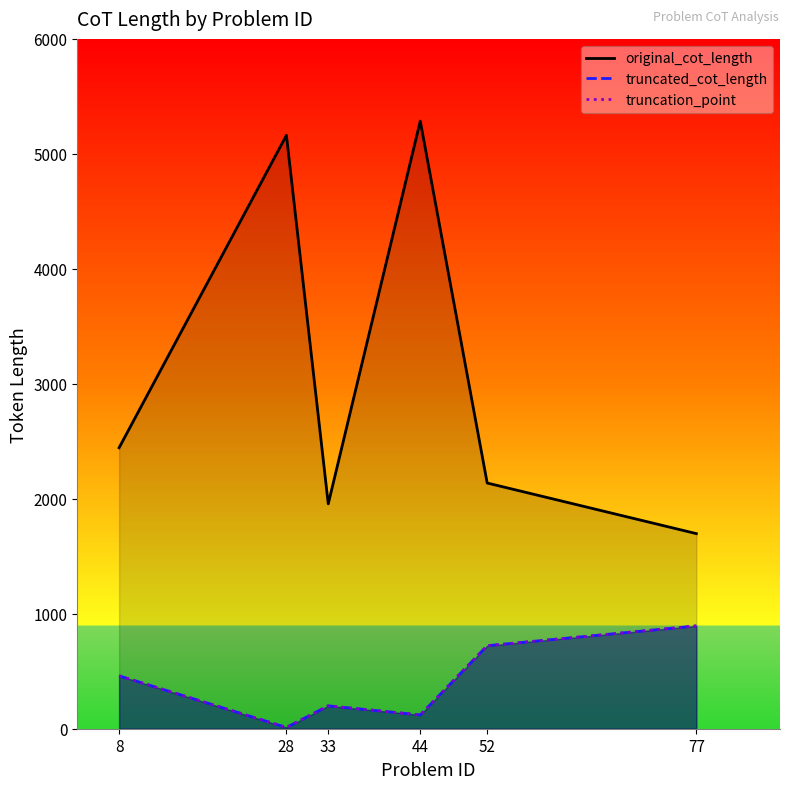

Reading left to right, list all the values displayed in this chart.

original_cot_length: 2444	5161	1956	5285	2137	1697
truncated_cot_length: 460	11	199	120	722	894
truncation_point: 460	11	199	120	722	894